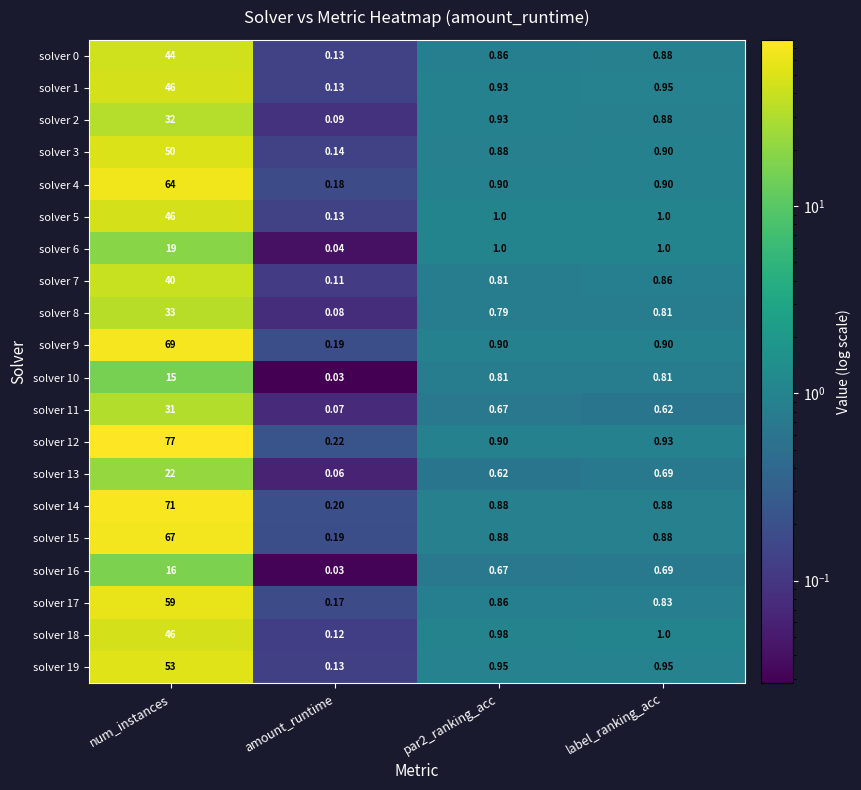

Where is solver 18 nearest to the value 23?

label_ranking_acc